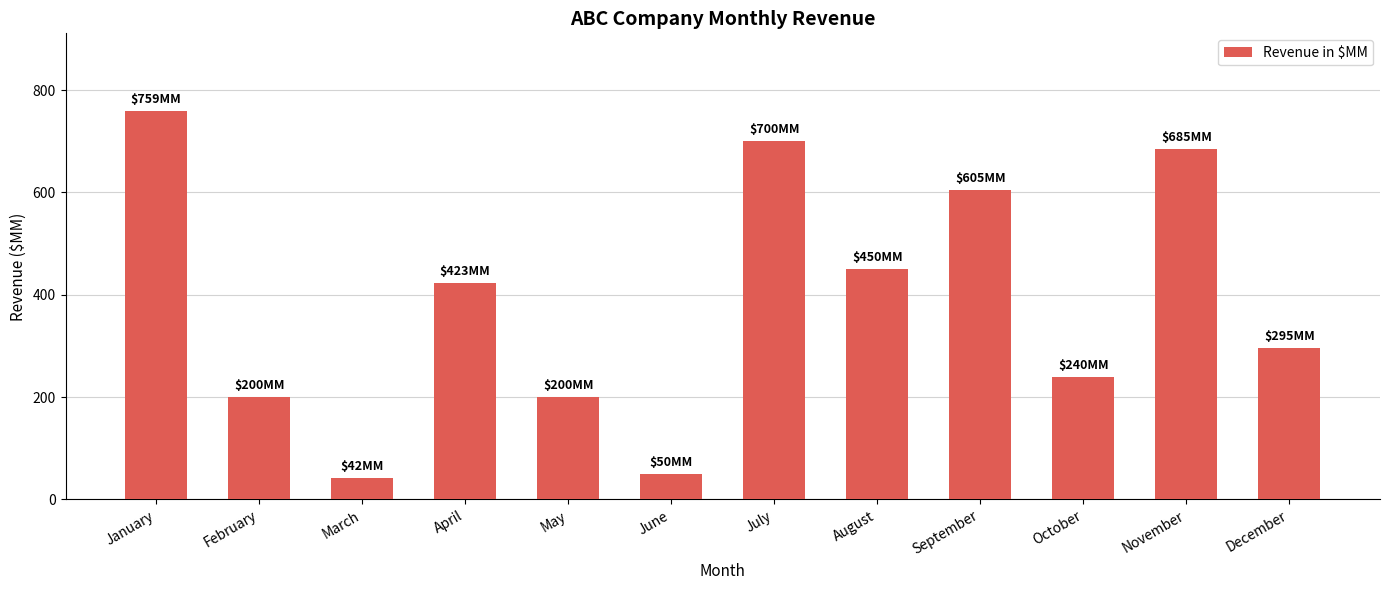

What is the value of the 9th bar from the left?

605